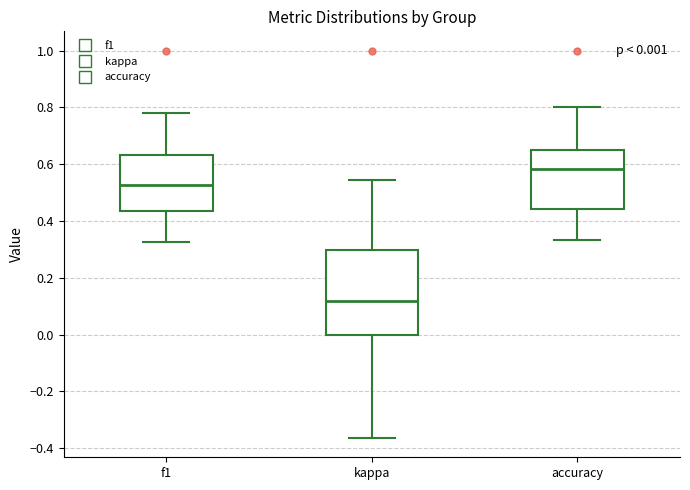

Which box is the tallest, from its lower edge to its upper edge?

kappa